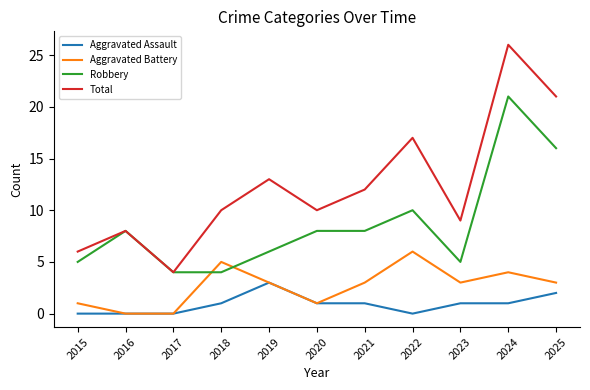

Is the value of Aggravated Assault at 2025 greater than the value of Aggravated Battery at 2017?

Yes